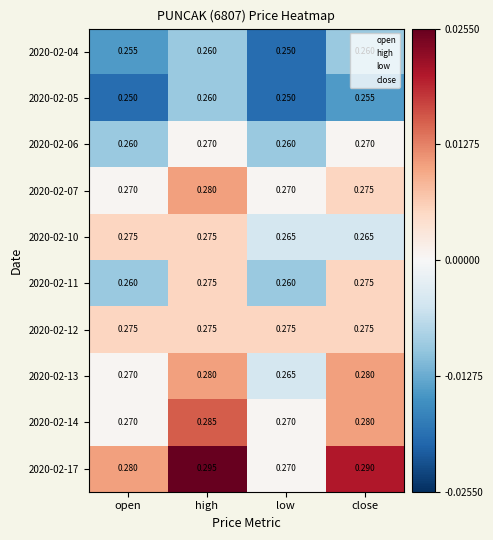

Is the value of 2020-02-06 at open greater than the value of 2020-02-14 at low?

No